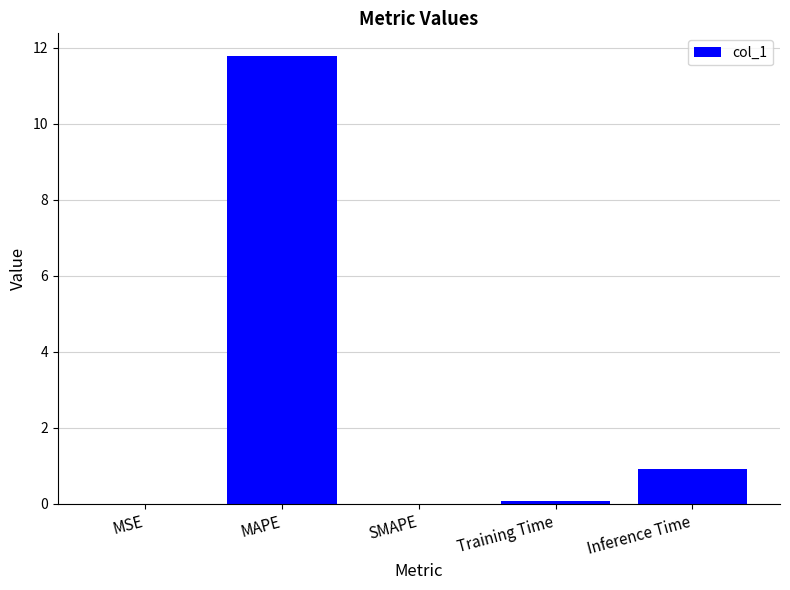

The chart shows a value of 0.0 at SMAPE. True or false?

True